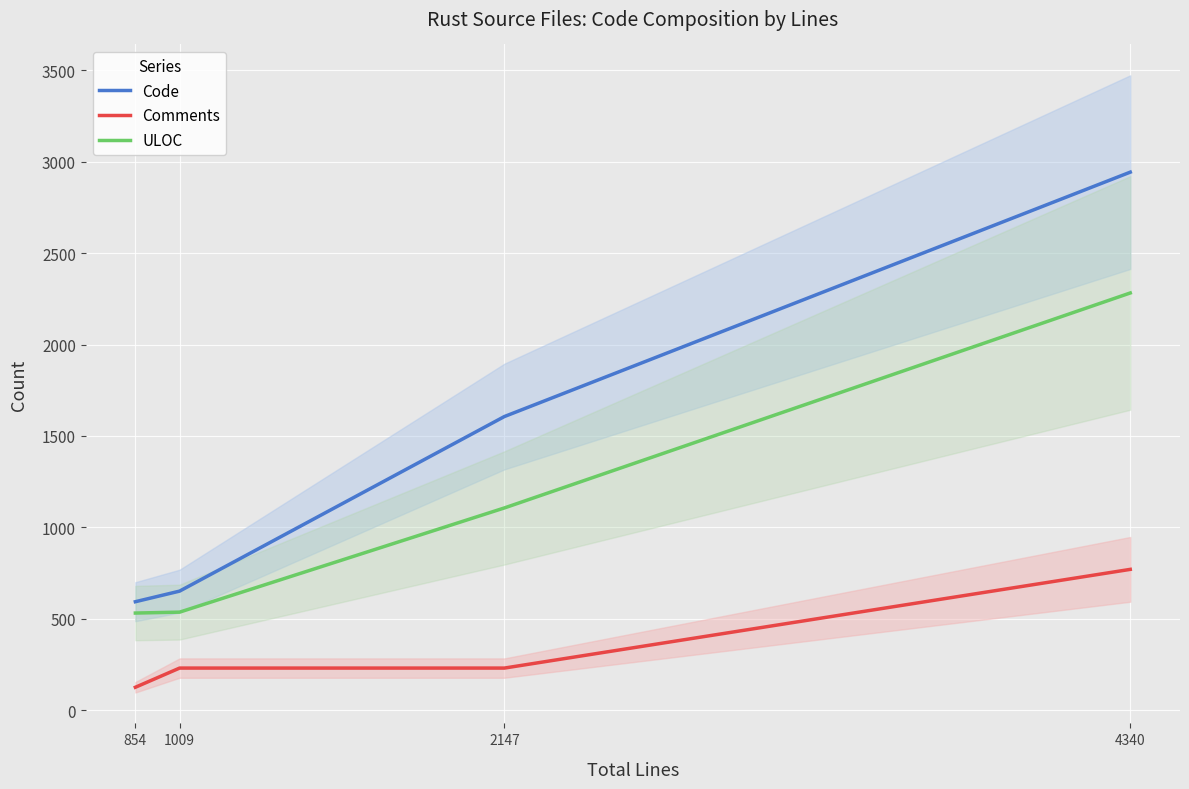

True or false: ULOC has more than 0 points higher than both neighbors.

False